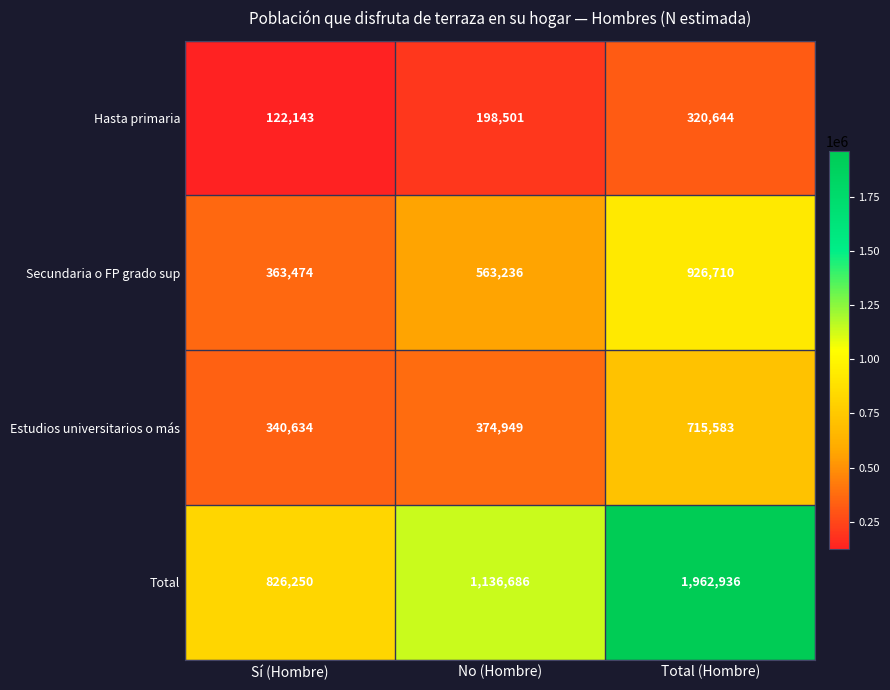

Count the number of categories in the chart.

3